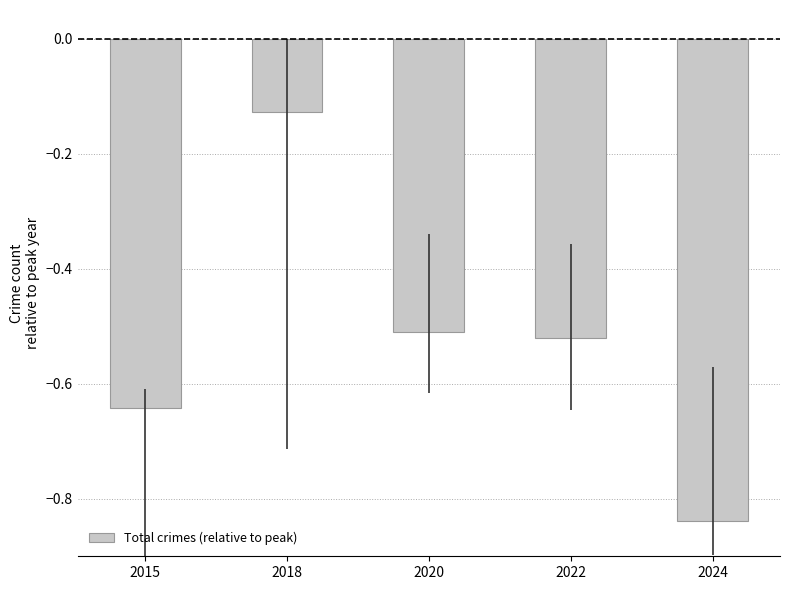

What is the difference between the values at 2018 and 2024?

0.7